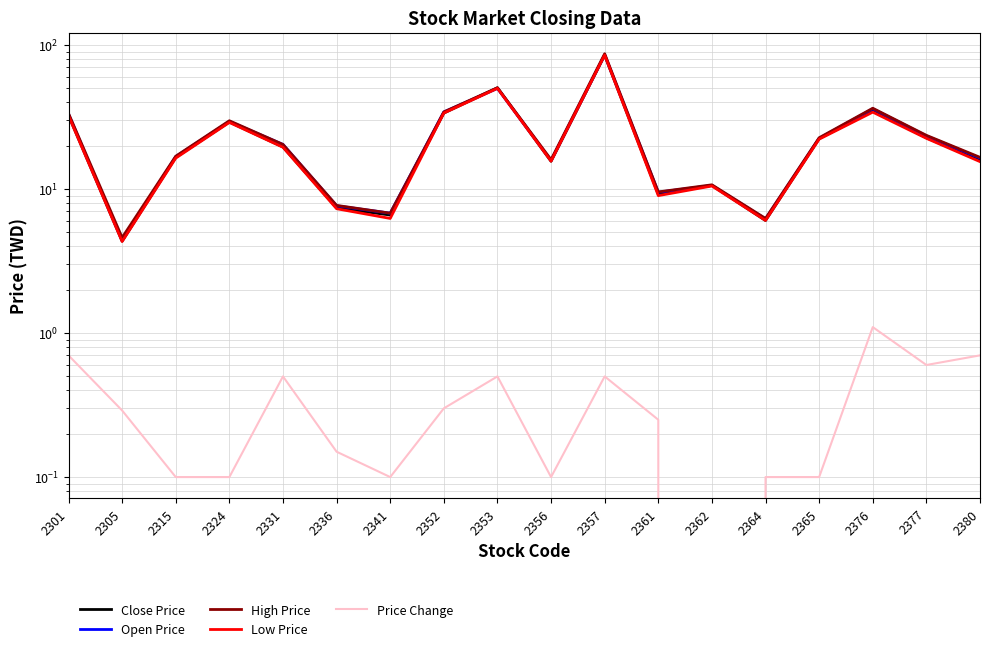

What is the difference between the maximum and second lowest values in the Low Price series?

79.0